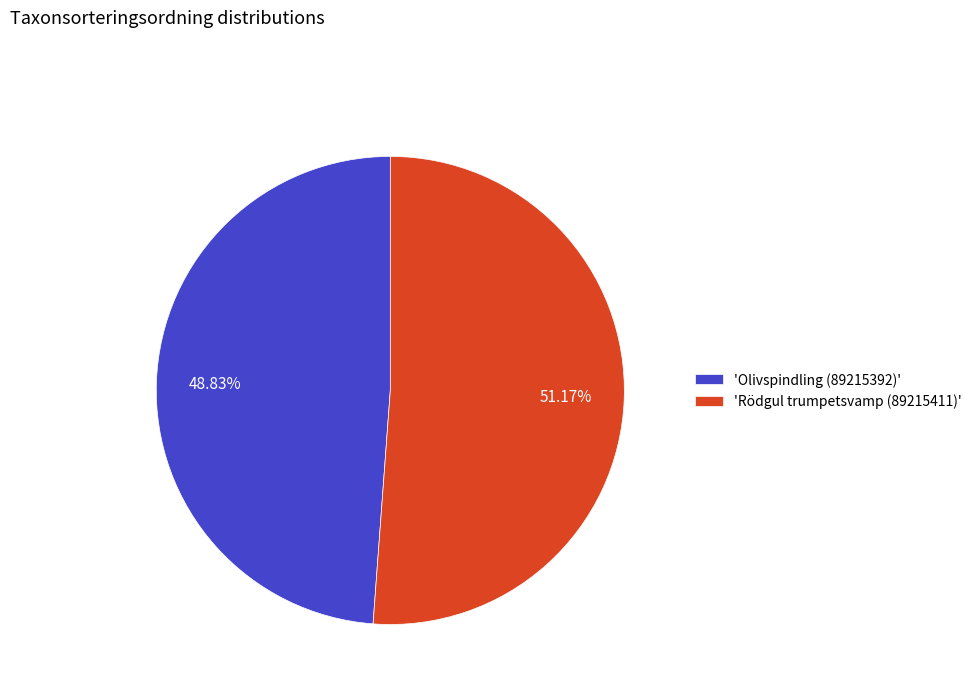

Between 'Rödgul trumpetsvamp (89215411)' and 'Olivspindling (89215392)', which is larger?

'Rödgul trumpetsvamp (89215411)'